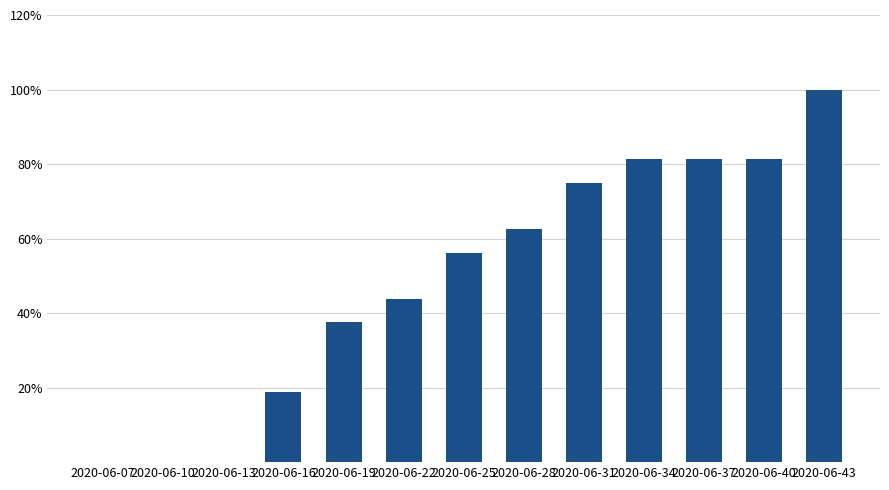

What is the change in value from 2020-06-25 to 2020-06-43?

+0.4